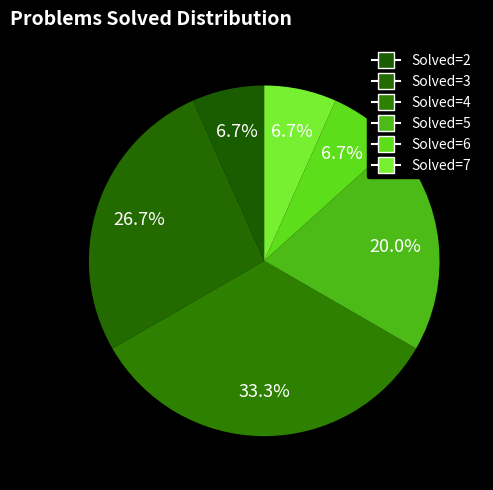

Count the number of slices in the pie.

6